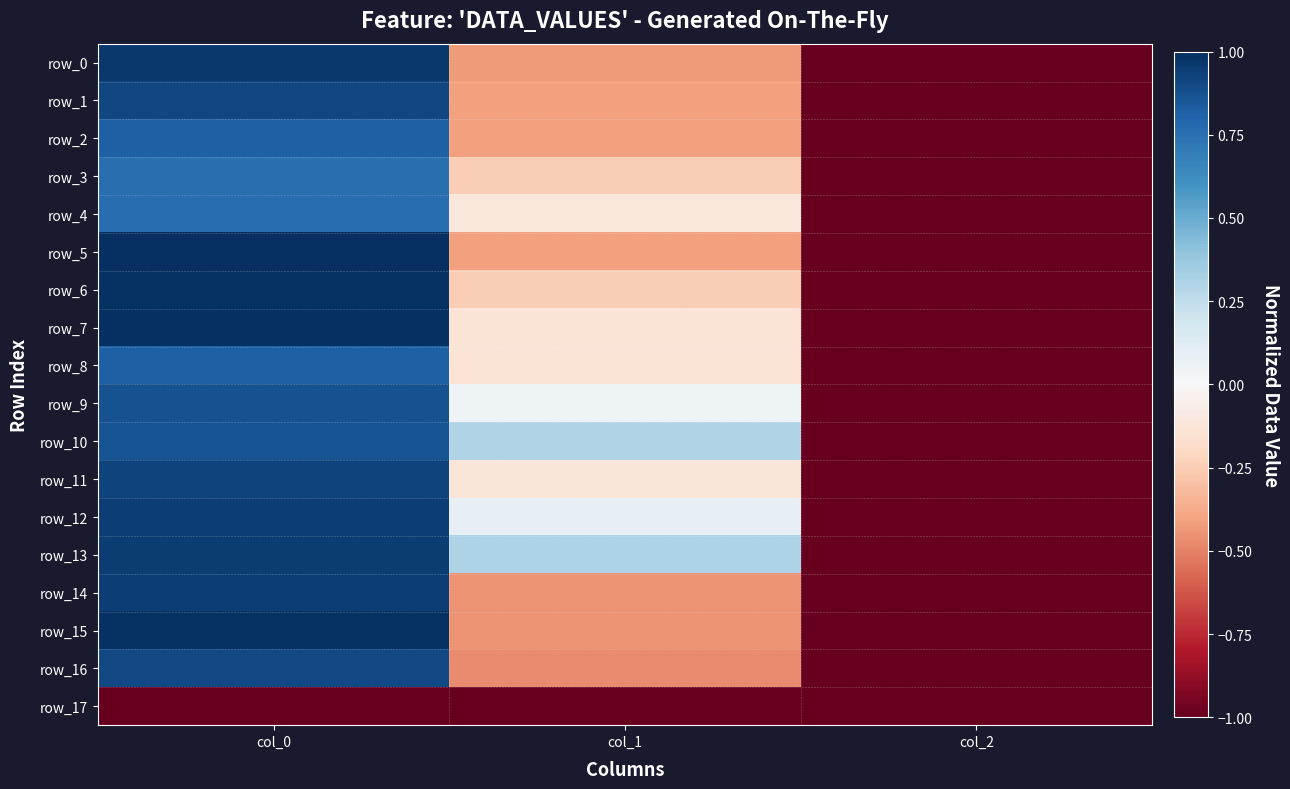

True or false: row_17 has a value of -1.4 at col_0.

False